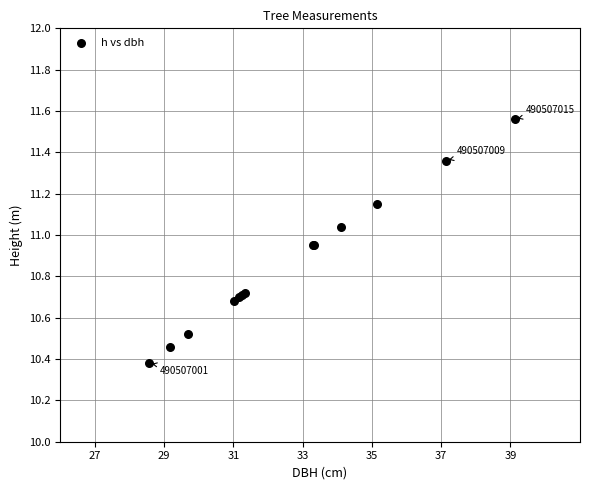

What Y value in the scatter plot is closest to 10?

10.4